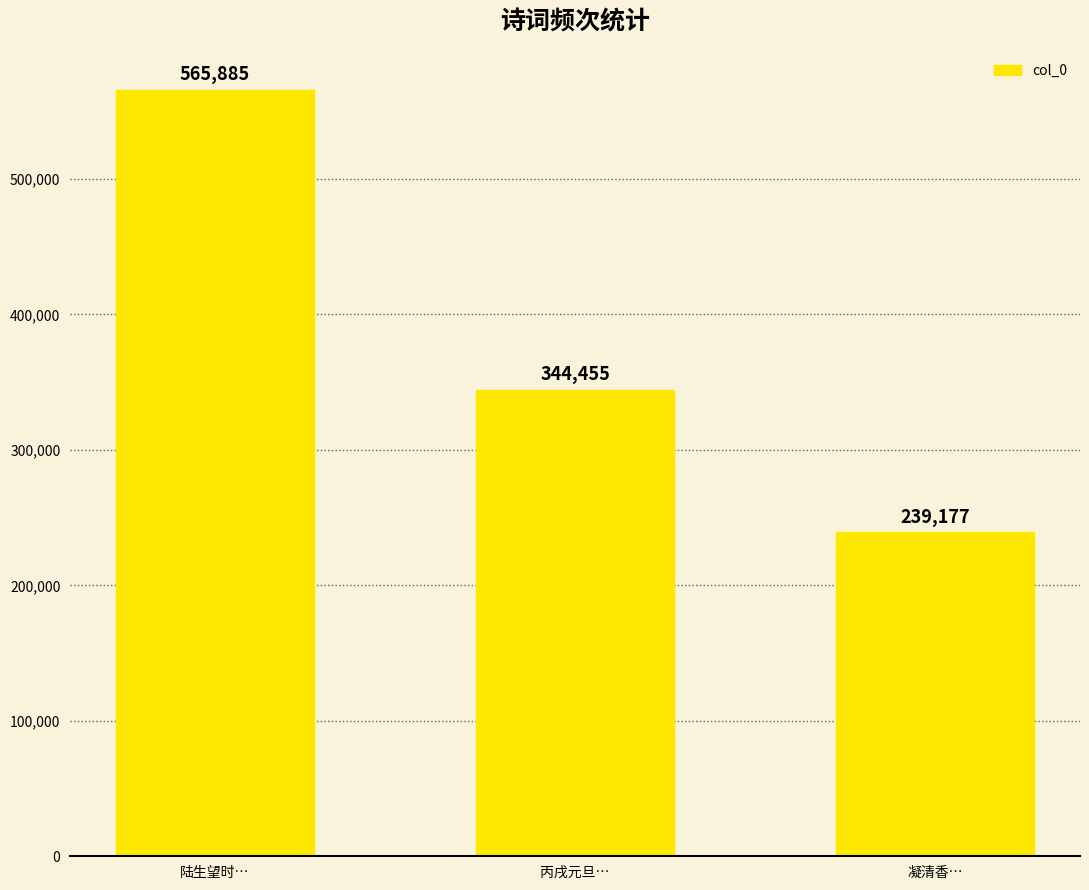

Which category has the highest value across all series?

陆生望时…